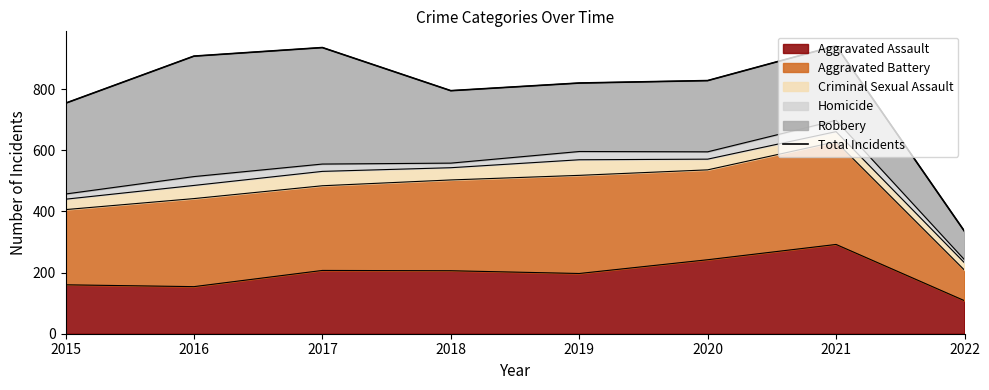

What is the minimum value shown in the chart?

335